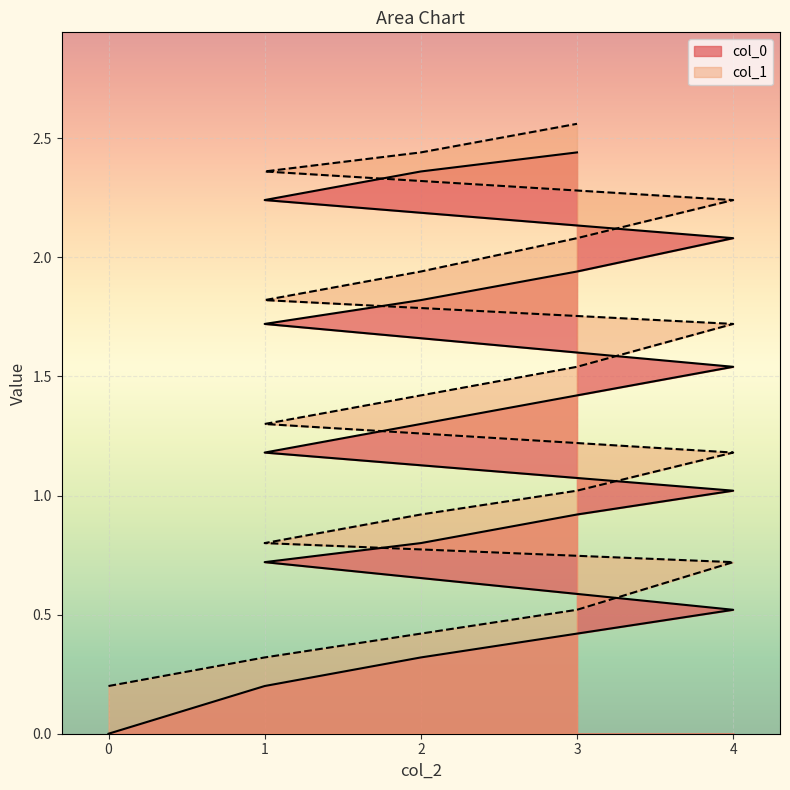

Between 2 and 4, which is larger?

4